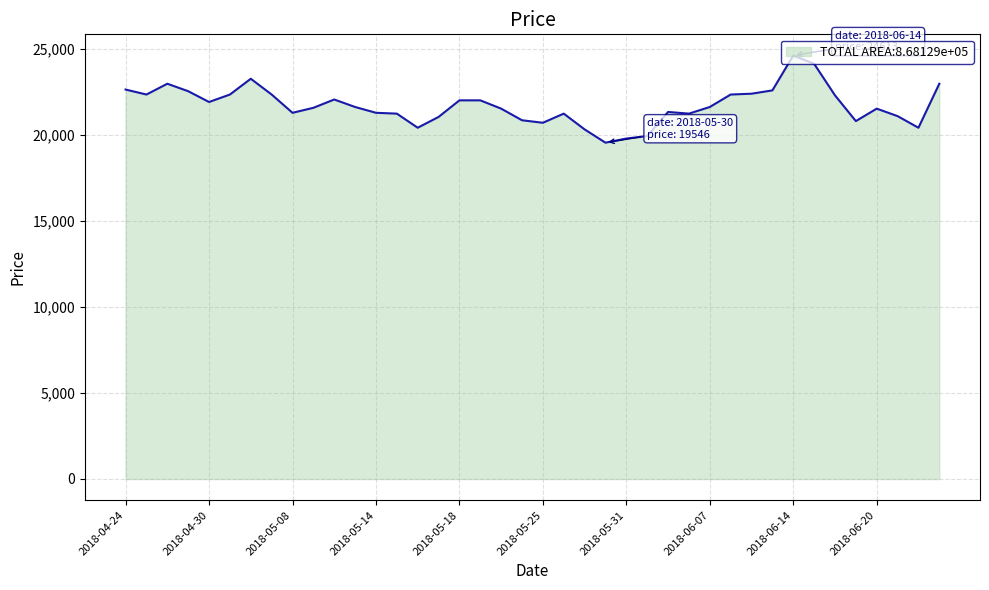

What is the greatest value displayed?

24613